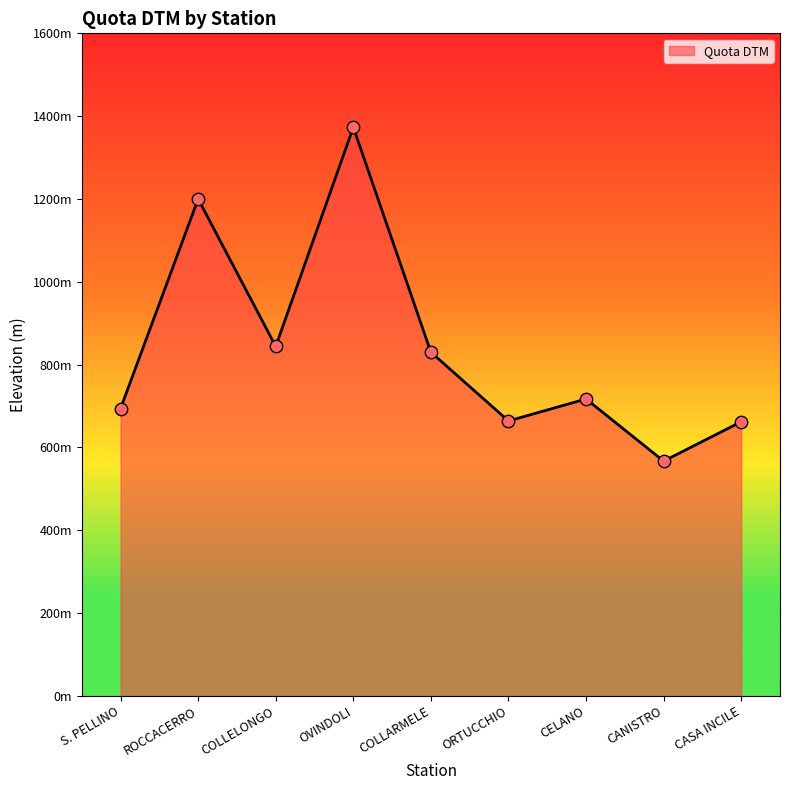

Approximately how many times larger is the value at COLLARMELE compared to COLLELONGO?

1.0